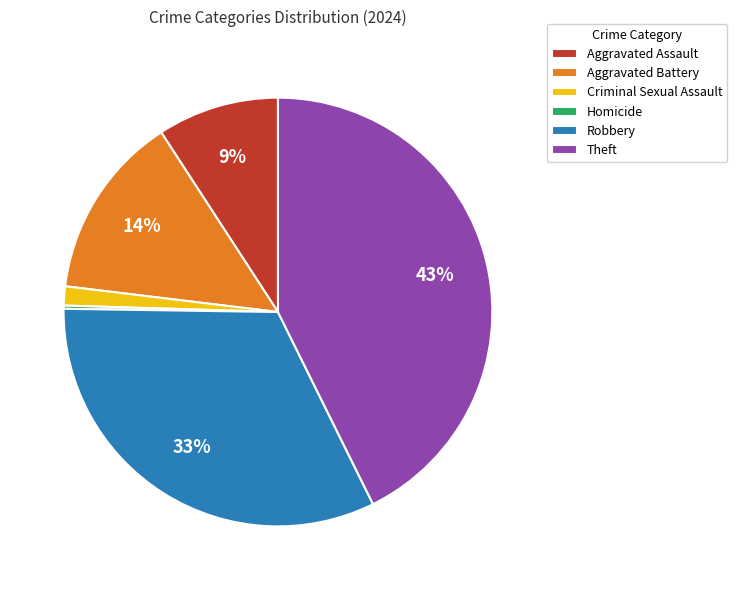

What percentage is the Aggravated Assault slice, to the nearest percent?

9%